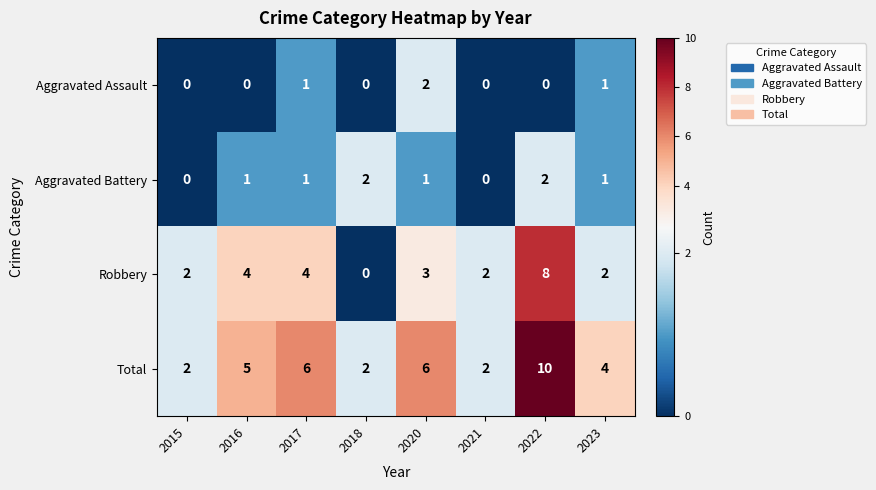

What is the spread (max minus min) of values at 2017?

5